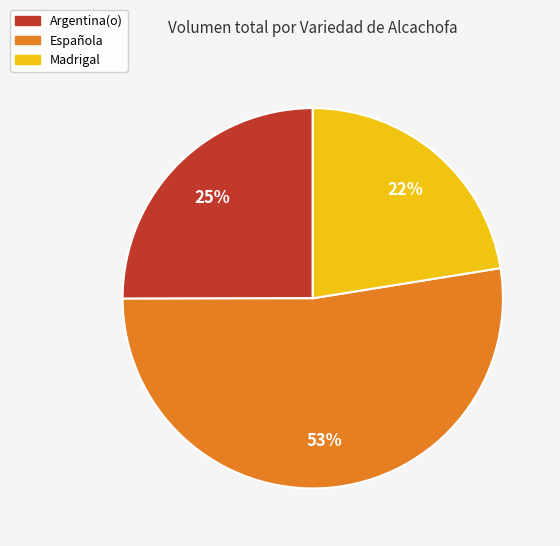

How many segments does this pie chart have?

3